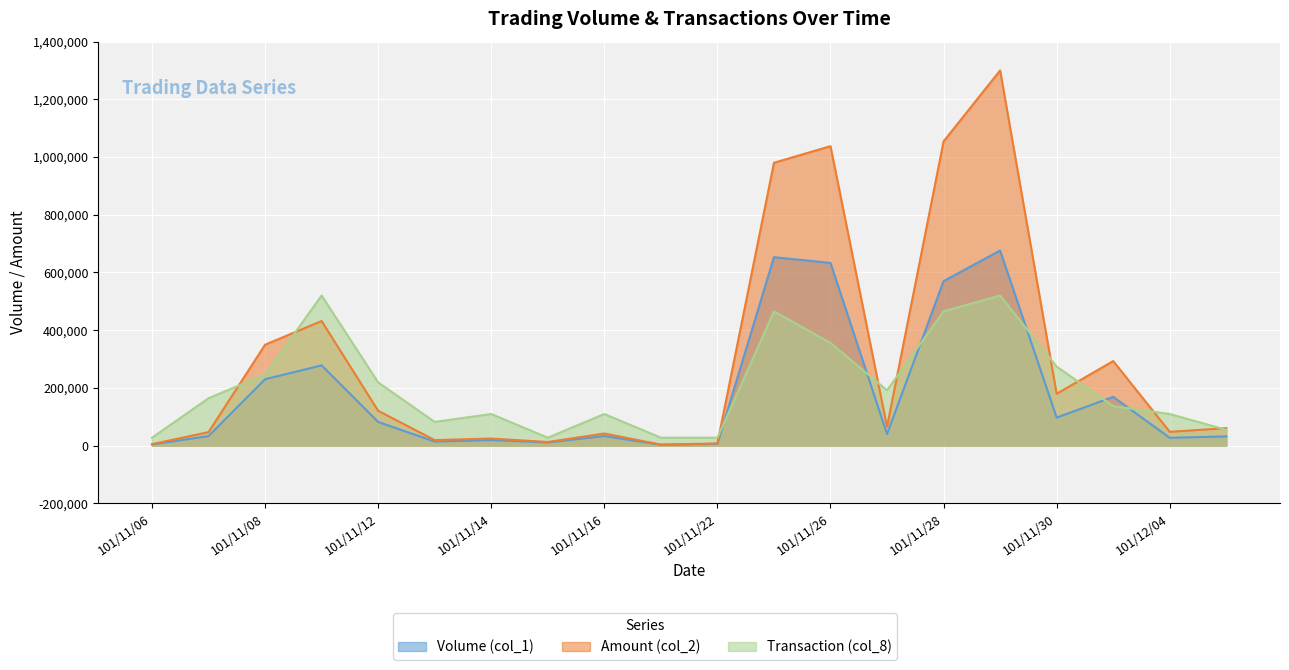

How many interior local peaks does the Transaction (col_8) series have?

5